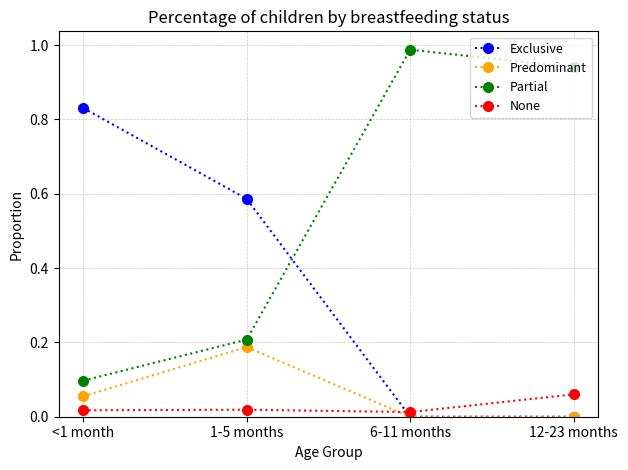

Which series has the largest total across all categories?

Partial